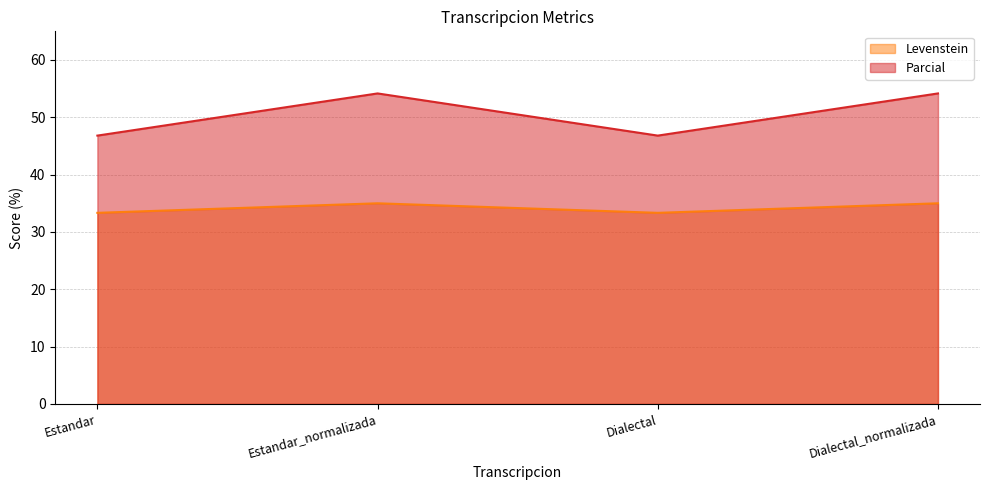

True or false: Levenstein and Parcial intersect in this chart.

False